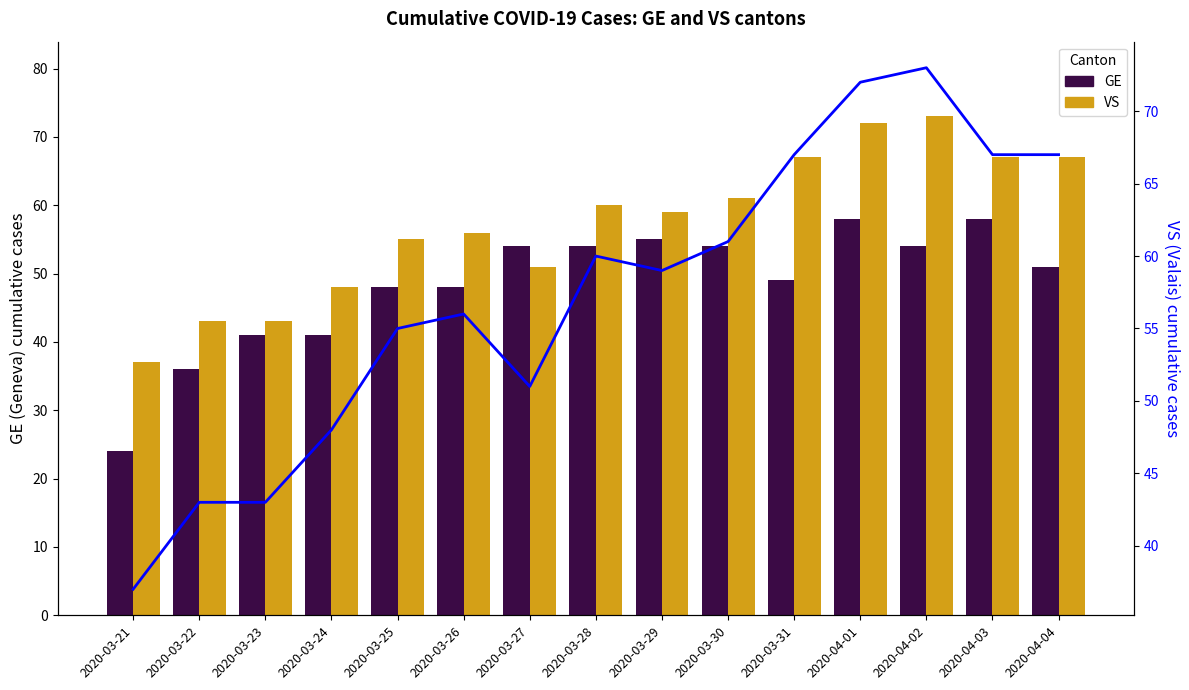

At 2020-03-30, list the series in order from smallest to largest.

GE, VS, VS (line)